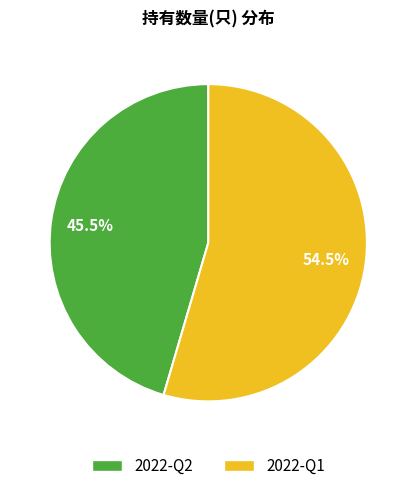

What is the largest slice in the pie chart?

2022-Q1